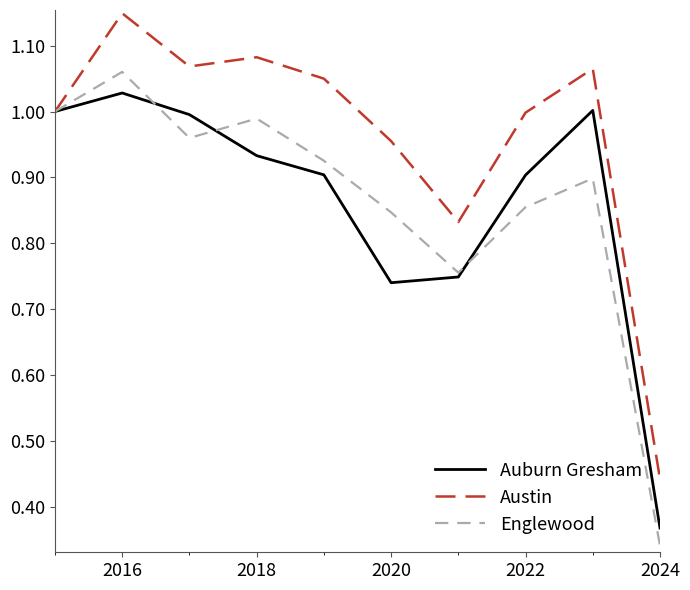

Which series has the largest total across all categories?

Austin